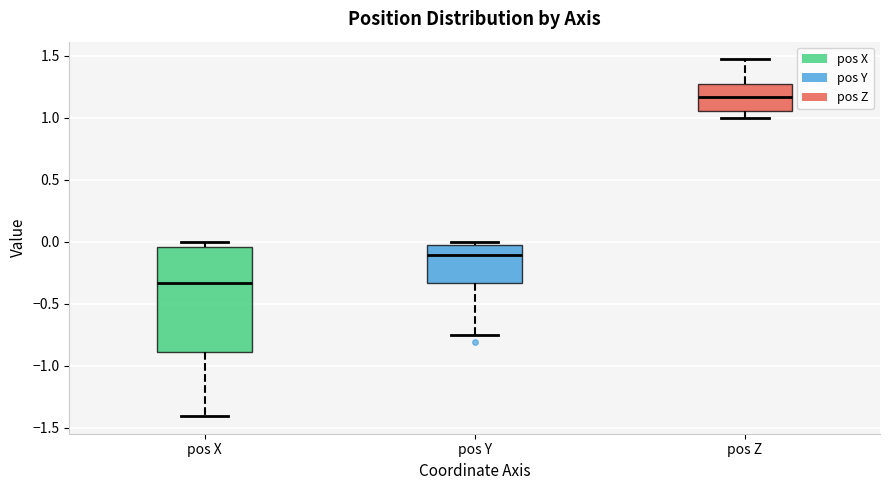

Which box is the tallest, from its lower edge to its upper edge?

pos X